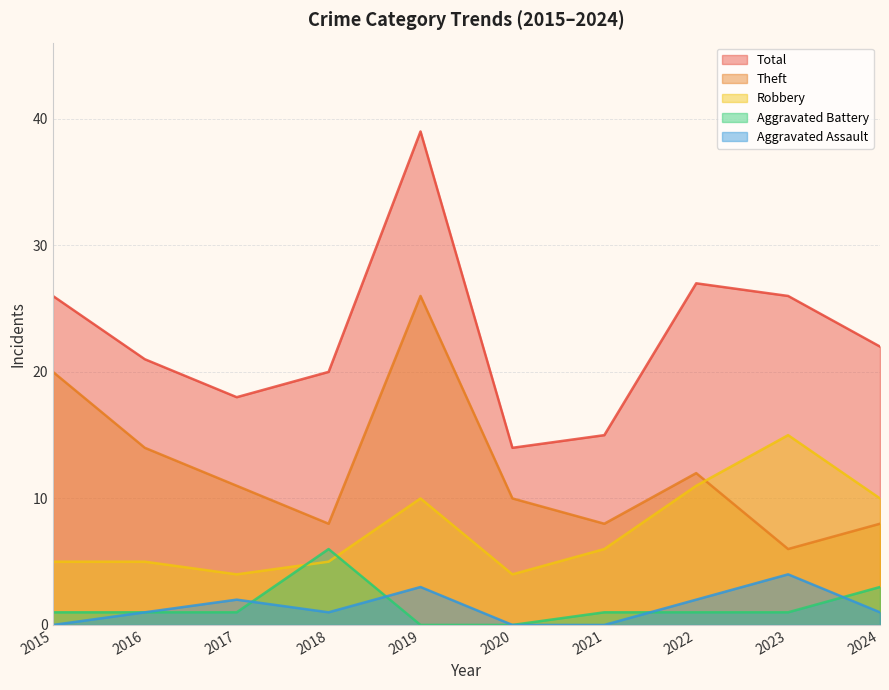

Reading right to left, extract all data points from this chart.

Aggravated Assault: 1	4	2	0	0	3	1	2	1	0
Aggravated Battery: 3	1	1	1	0	0	6	1	1	1
Robbery: 10	15	11	6	4	10	5	4	5	5
Theft: 8	6	12	8	10	26	8	11	14	20
Total: 22	26	27	15	14	39	20	18	21	26